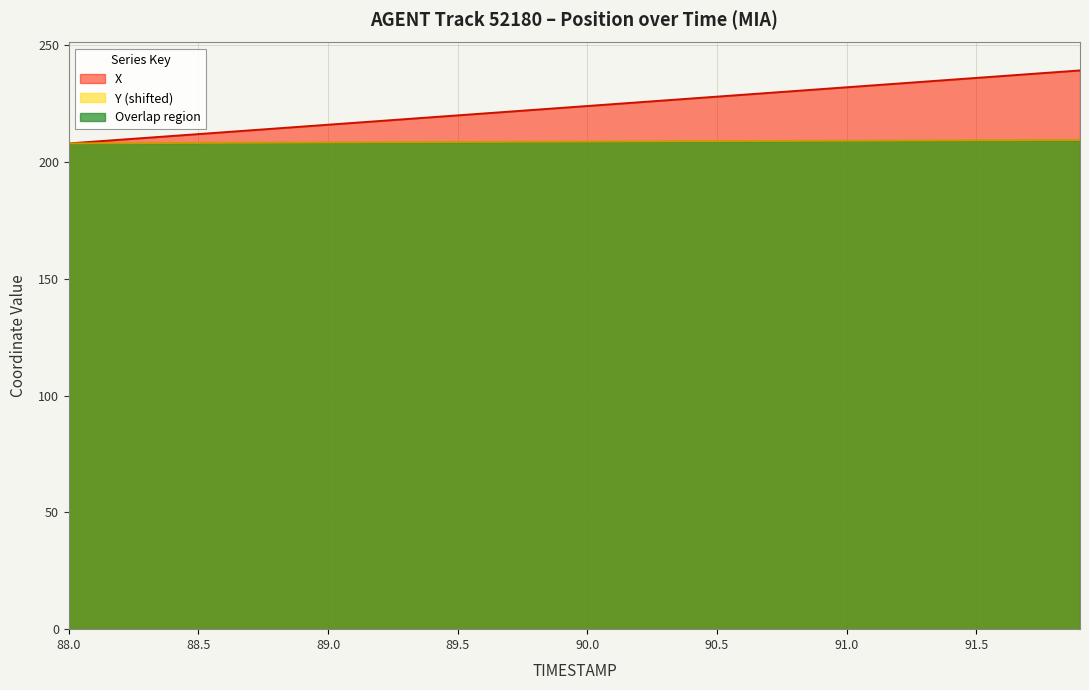

At how many categories does at least one series exceed 211?

36